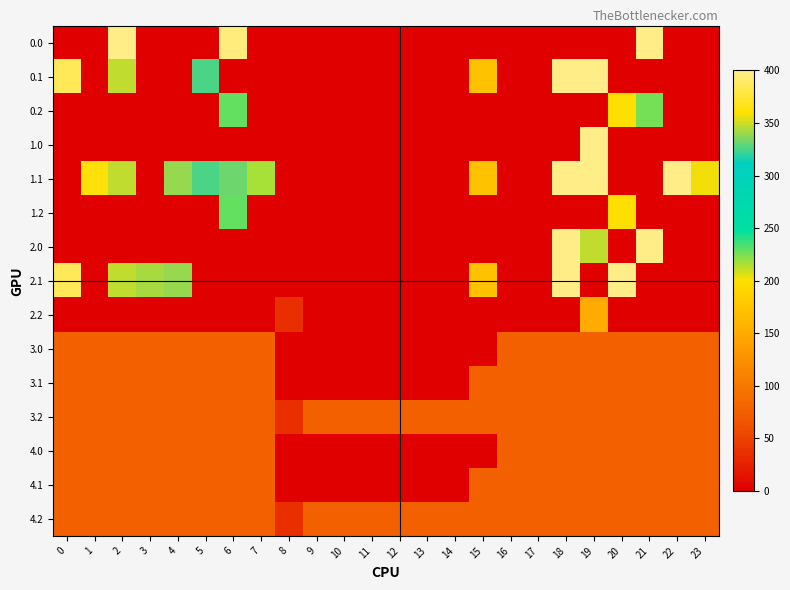

How many series are shown in this chart?

15